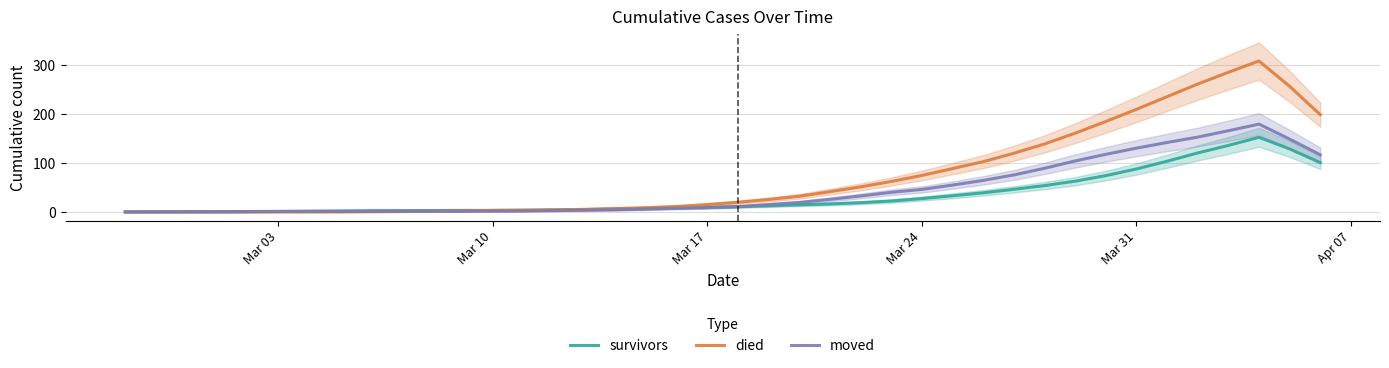

How many lines are shown in the chart?

3